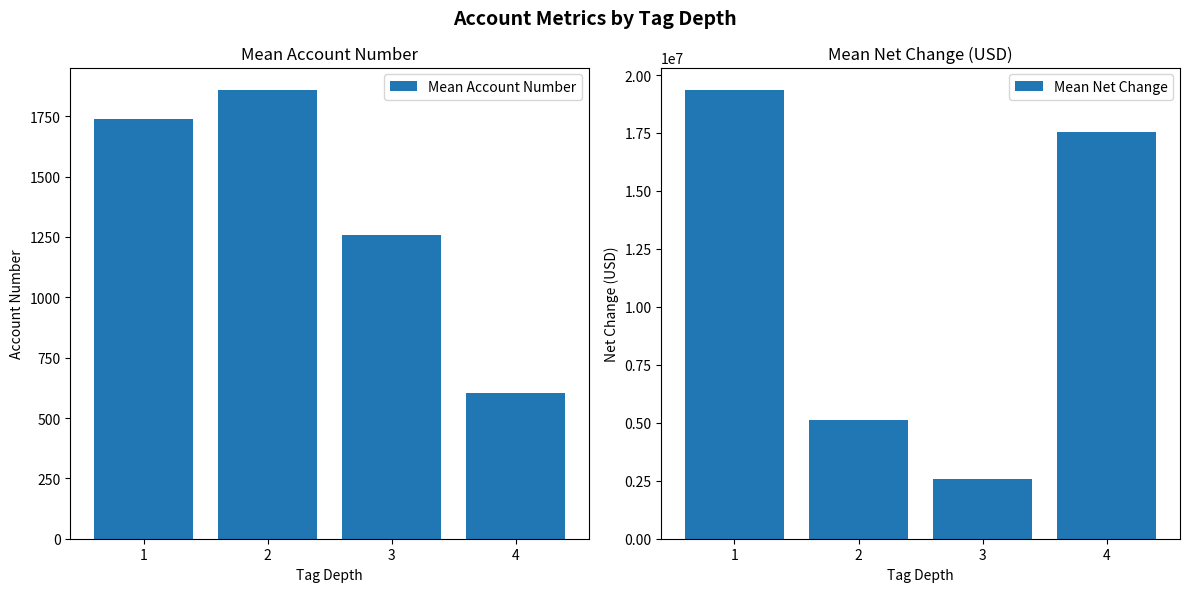

What is the spread (max minus min) of values at 1?

19352045.8